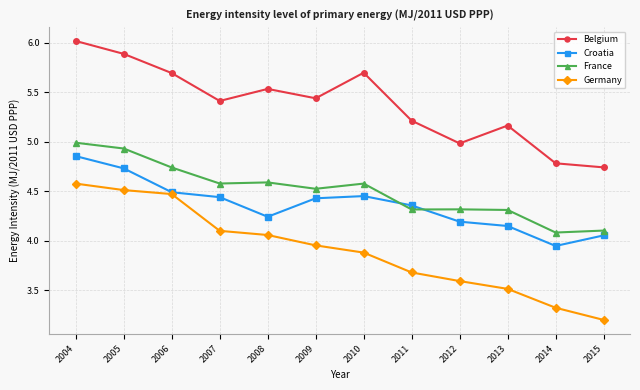

What is the sum of all Germany values?

46.8